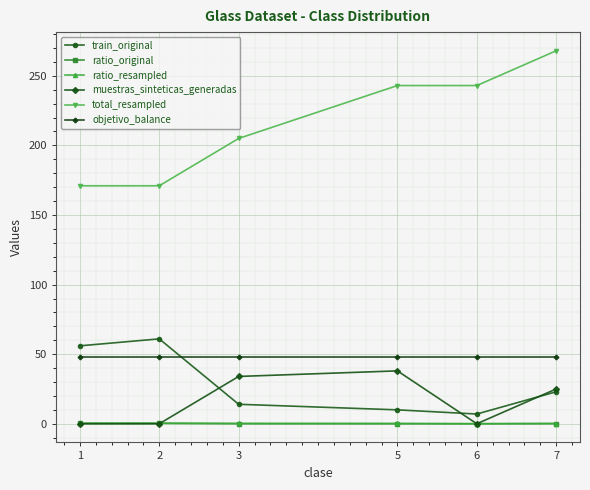

What is the greatest value displayed?

268.0